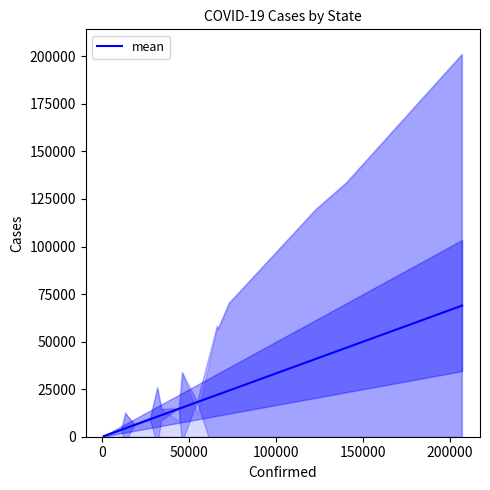

What is the sum of all values?

327418.7